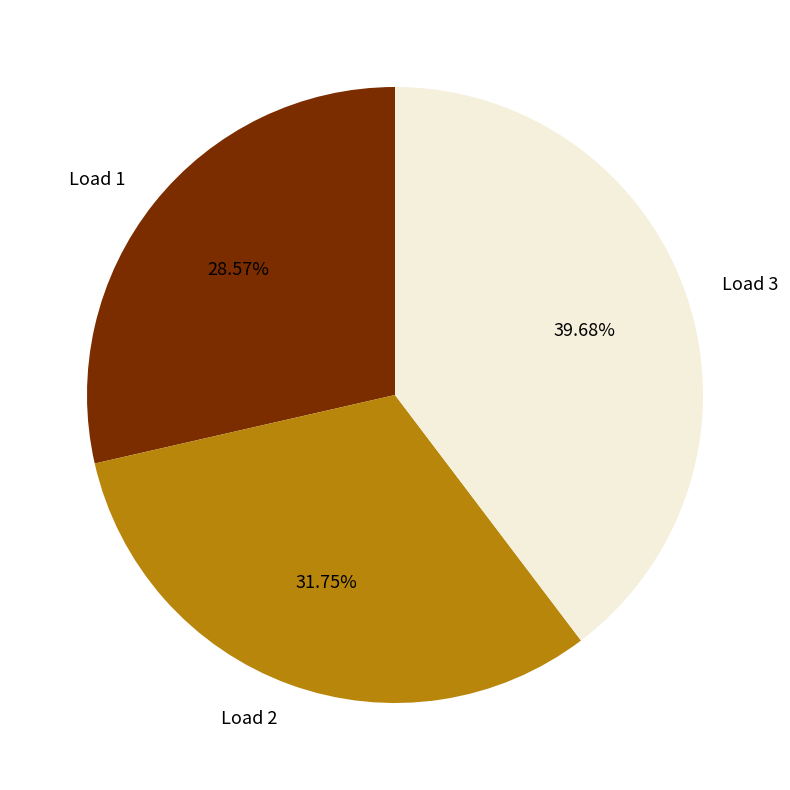

Is there a majority slice in this chart?

No